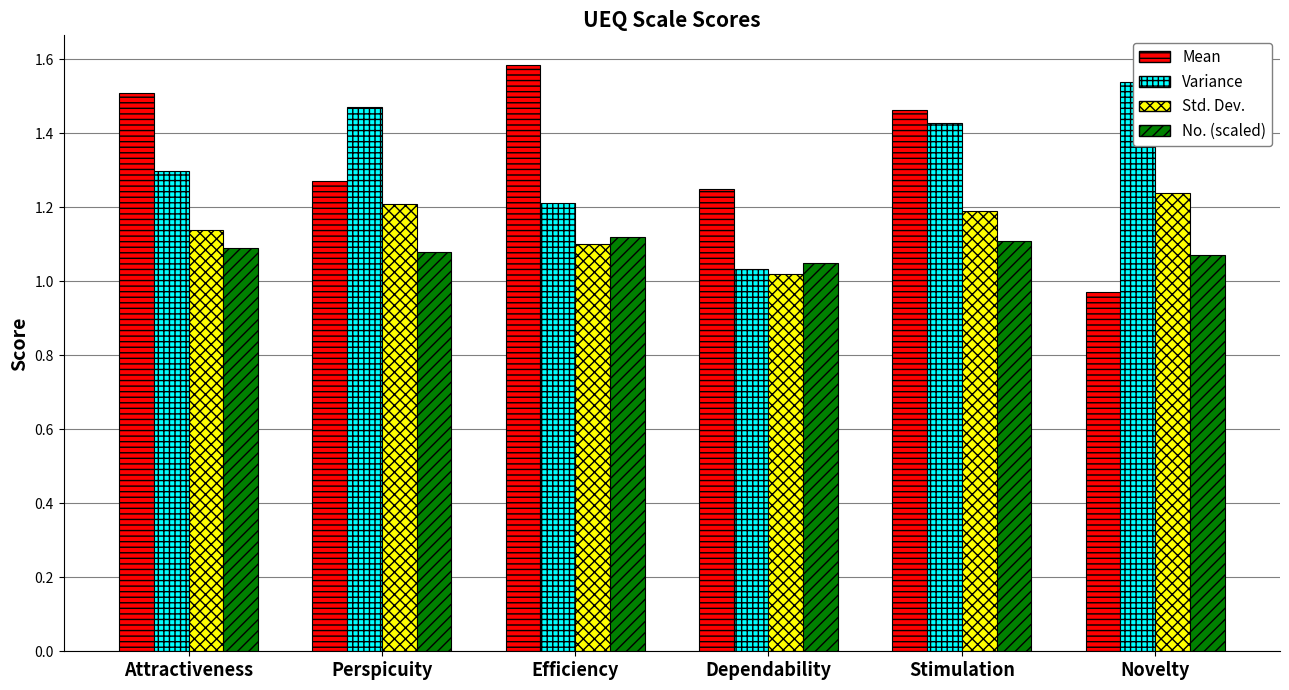

At which label is Variance closest to 1?

Dependability